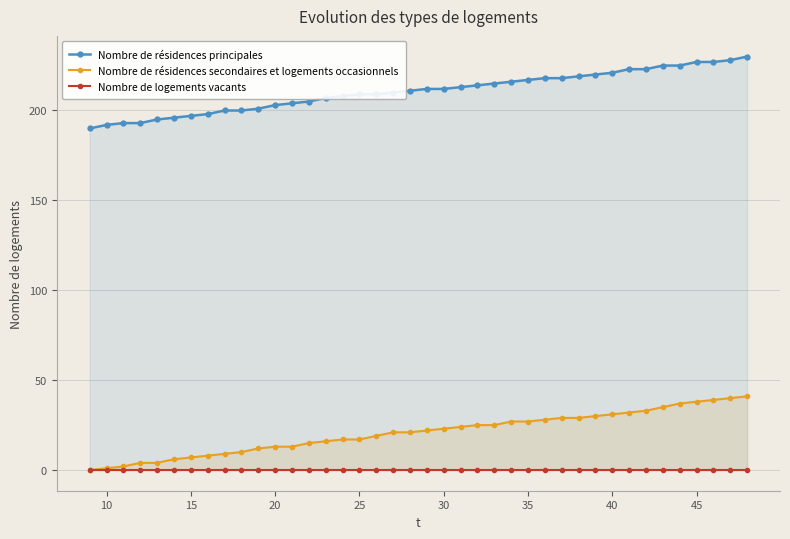

Reading right to left, extract all data points from this chart.

Nombre de résidences principales: 230	228	227	227	225	225	223	223	221	220	219	218	218	217	216	215	214	213	212	212	211	210	209	209	208	207	205	204	203	201	200	200	198	197	196	195	193	193	192	190
Nombre de résidences secondaires et logements occasionnels: 41	40	39	38	37	35	33	32	31	30	29	29	28	27	27	25	25	24	23	22	21	21	19	17	17	16	15	13	13	12	10	9	8	7	6	4	4	2	1	0
Nombre de logements vacants: 0	0	0	0	0	0	0	0	0	0	0	0	0	0	0	0	0	0	0	0	0	0	0	0	0	0	0	0	0	0	0	0	0	0	0	0	0	0	0	0